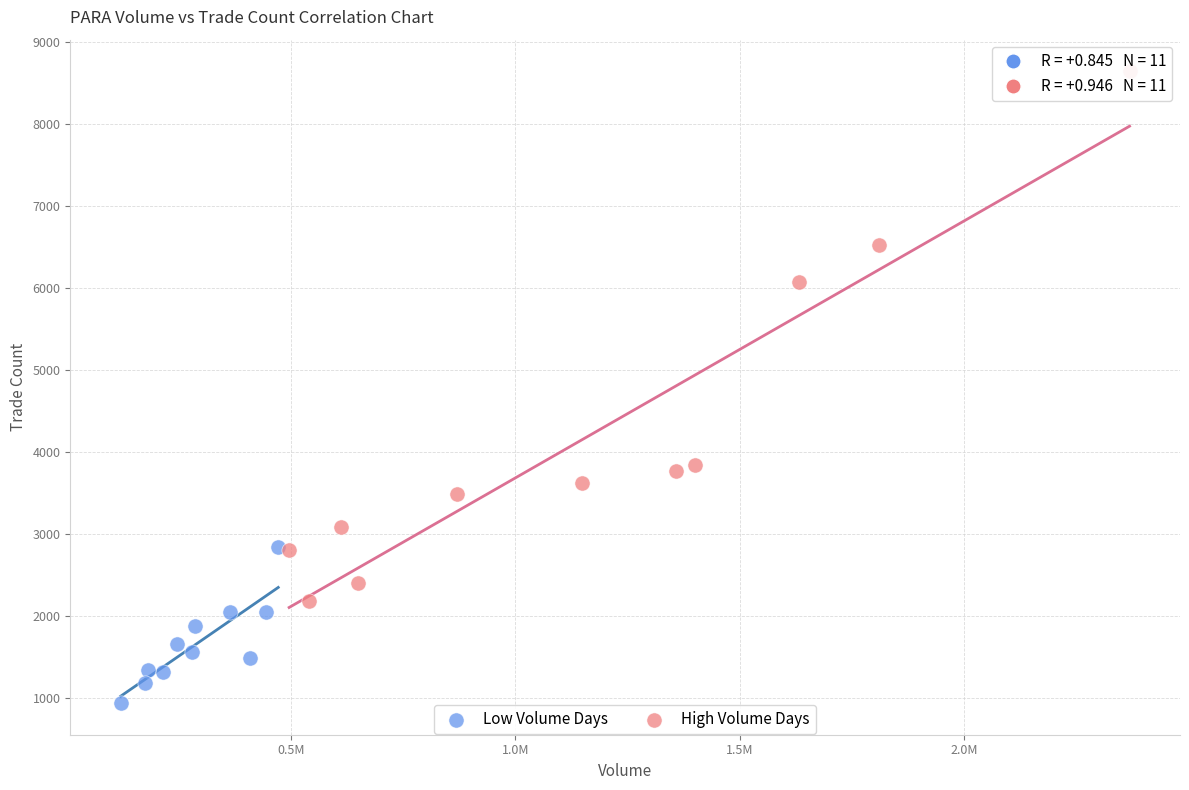

Which series reaches the minimum Y coordinate?

Low Volume Days